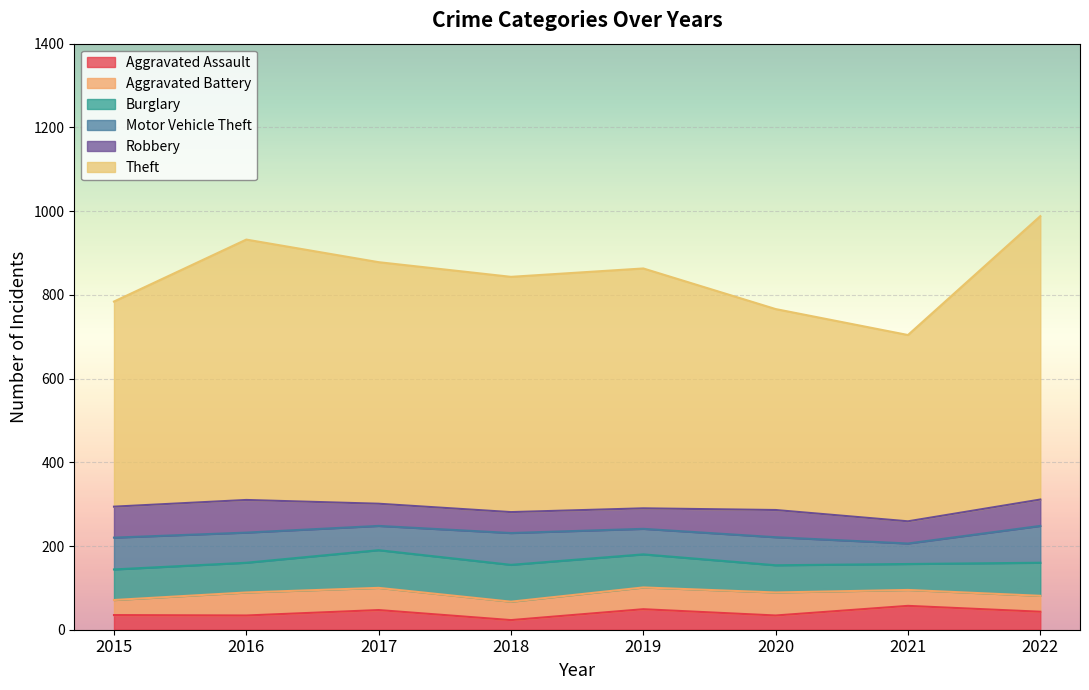

True or false: Aggravated Battery has a value of 66 at 2022.

False